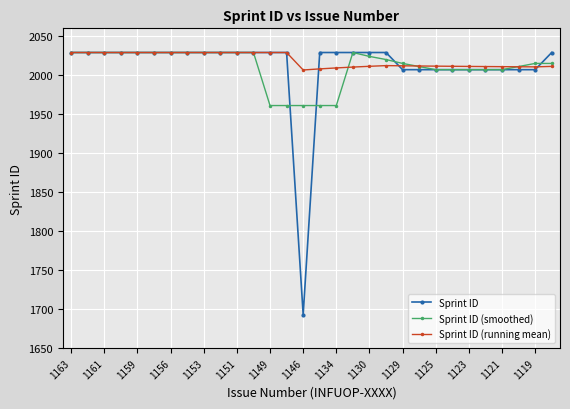

What is the maximum value for Sprint ID?

2029.0